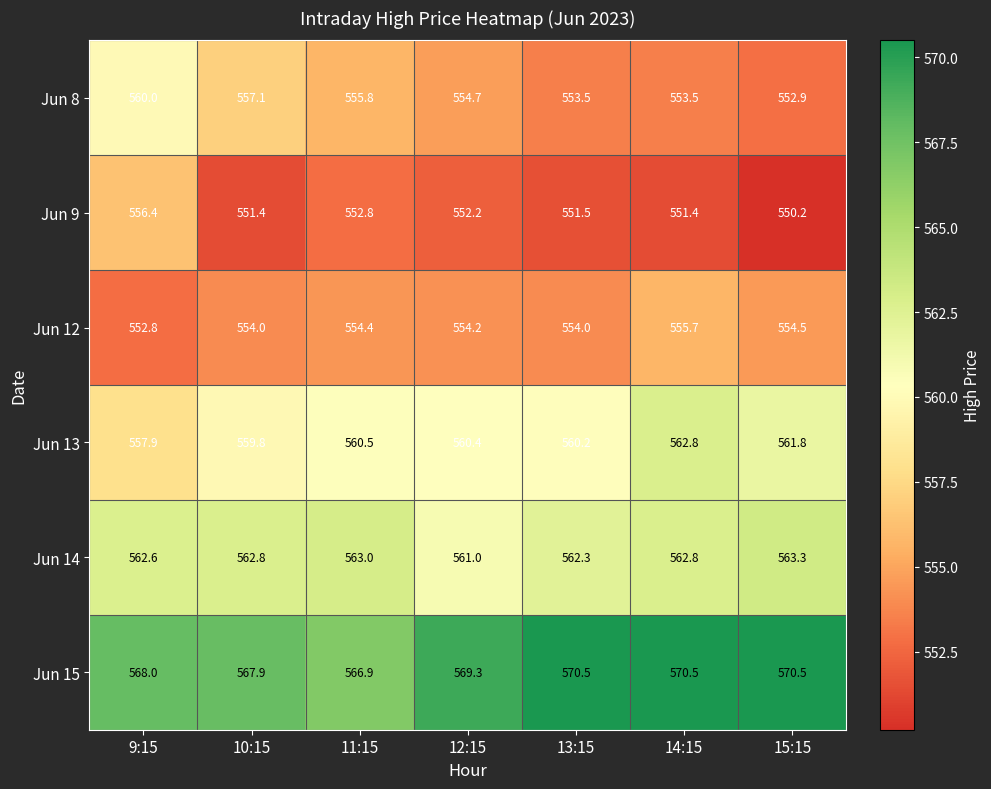

At which category is the sum across all series the highest?

9:15